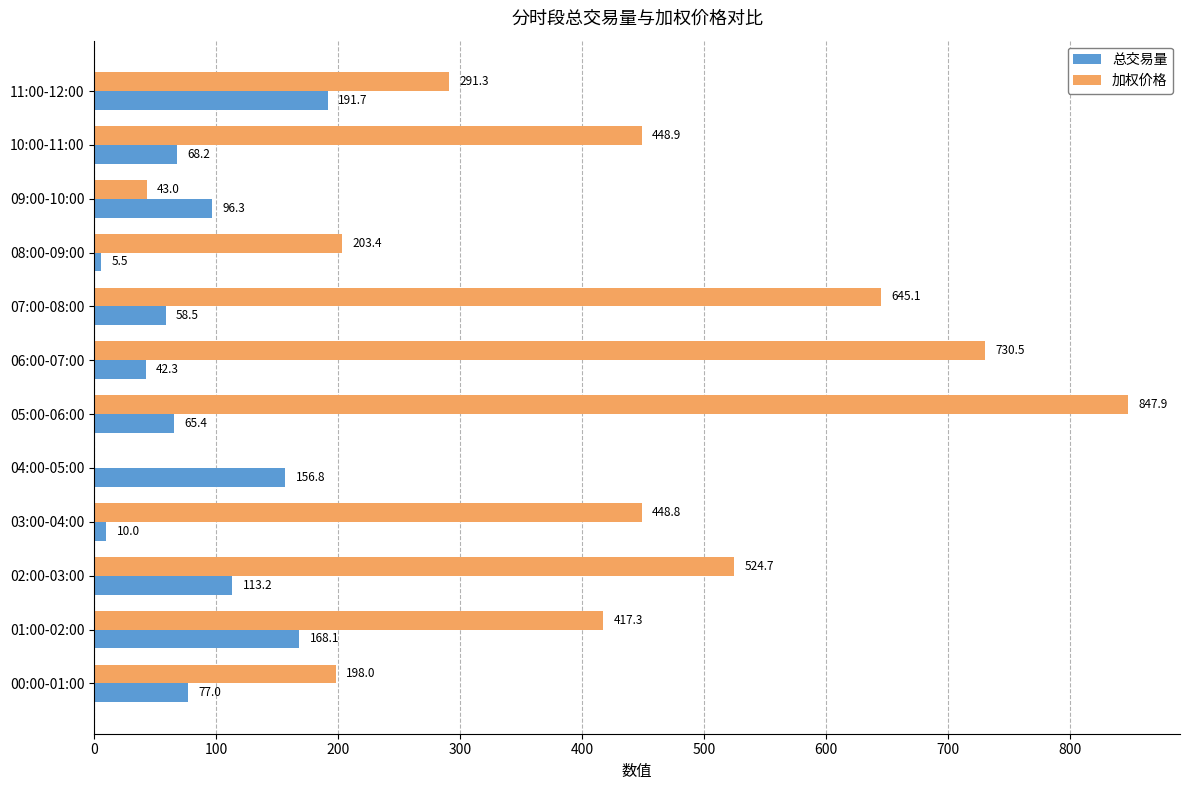

What is the total value across all series at 01:00-02:00?

585.4